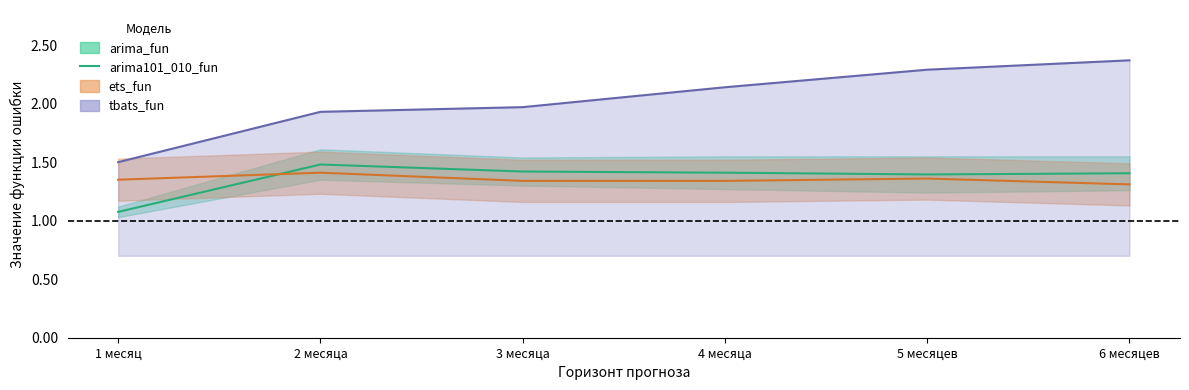

The value at 4 месяца is 0.6. True or false?

False